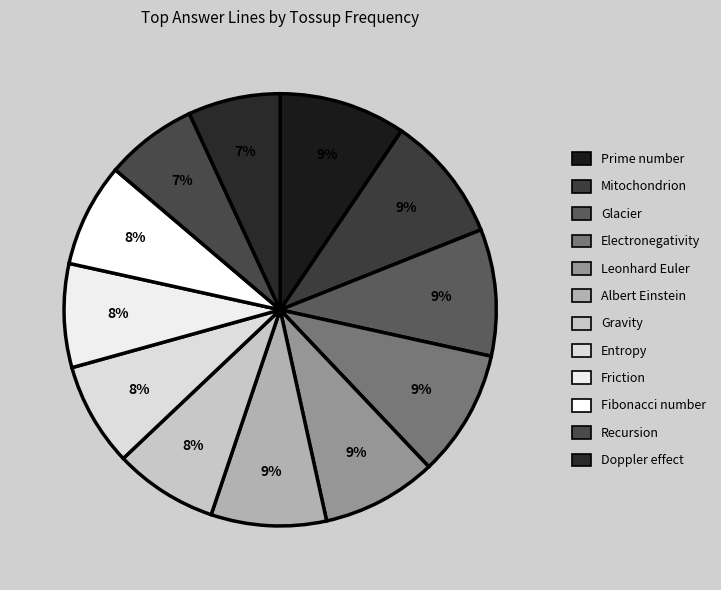

Is there any slice that represents more than half of the pie?

No